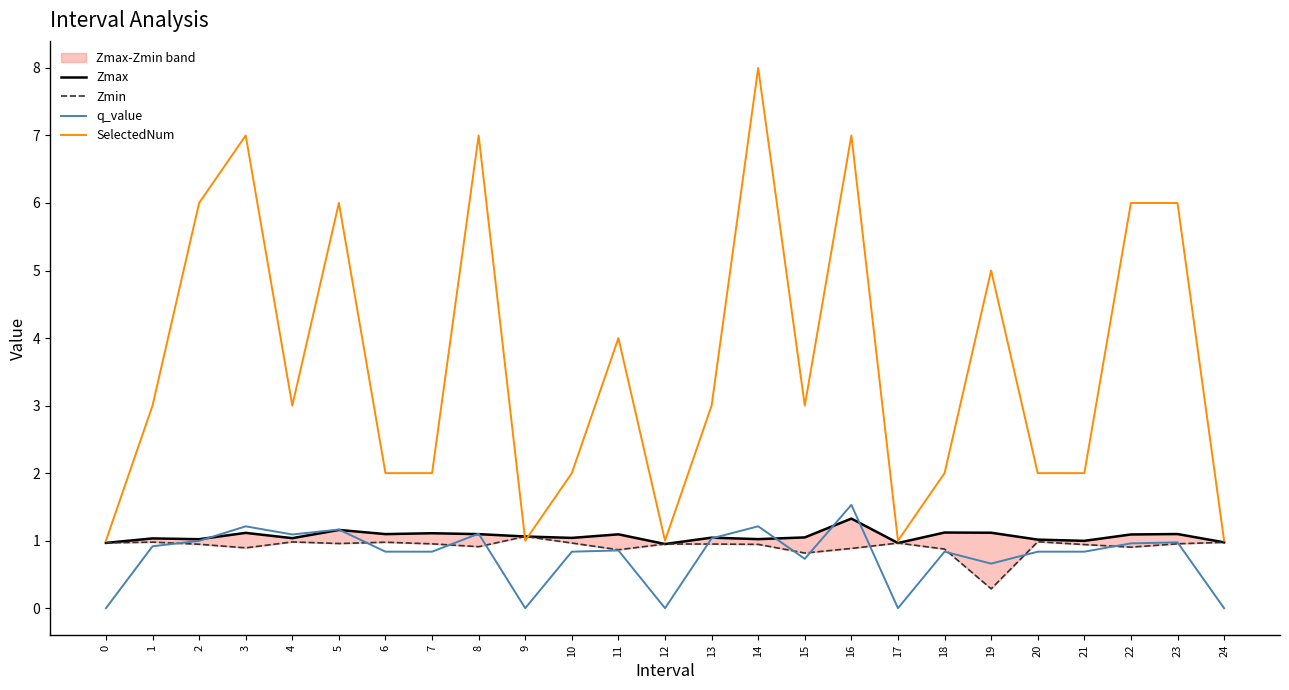

Reading left to right, transcribe all the data shown in this chart.

Zmax: 0=1.0	1=1.0	2=1.0	3=1.1	4=1.0	5=1.2	6=1.1	7=1.1	8=1.1	9=1.1	10=1.0	11=1.1	12=1.0	13=1.0	14=1.0	15=1.0	16=1.3	17=1.0	18=1.1	19=1.1	20=1.0	21=1.0	22=1.1	23=1.1	24=1.0
Zmin: 0=1.0	1=1.0	2=0.9	3=0.9	4=1.0	5=1.0	6=1.0	7=1.0	8=0.9	9=1.1	10=1.0	11=0.9	12=1.0	13=1.0	14=0.9	15=0.8	16=0.9	17=1.0	18=0.9	19=0.3	20=1.0	21=0.9	22=0.9	23=1.0	24=1.0
q_value: 0=0.0	1=0.9	2=1.0	3=1.2	4=1.1	5=1.2	6=0.8	7=0.8	8=1.1	9=0.0	10=0.8	11=0.9	12=0.0	13=1.0	14=1.2	15=0.7	16=1.5	17=0.0	18=0.8	19=0.7	20=0.8	21=0.8	22=1.0	23=1.0	24=0.0
SelectedNum: 0=1.0	1=3.0	2=6.0	3=7.0	4=3.0	5=6.0	6=2.0	7=2.0	8=7.0	9=1.0	10=2.0	11=4.0	12=1.0	13=3.0	14=8.0	15=3.0	16=7.0	17=1.0	18=2.0	19=5.0	20=2.0	21=2.0	22=6.0	23=6.0	24=1.0